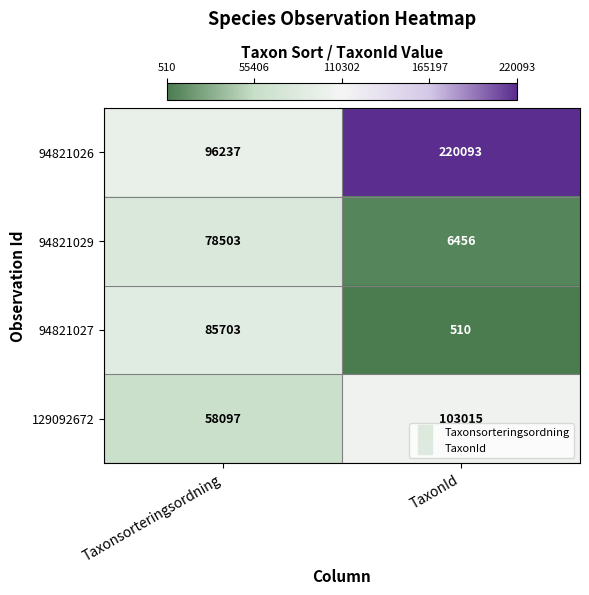

What is the sum of the 94821029 values at TaxonId and Taxonsorteringsordning?

84959